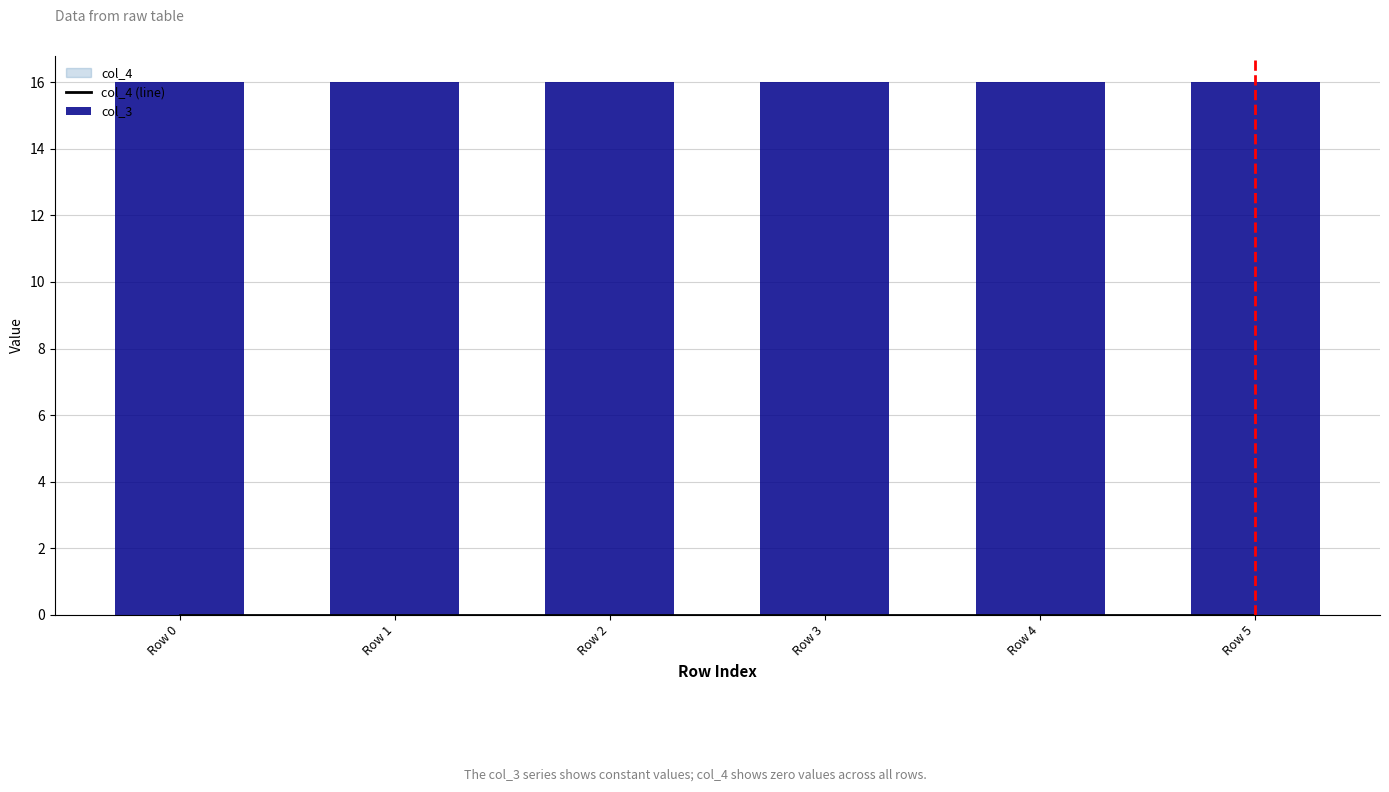

Is it true that col_3 equals 16 at Row 0?

True